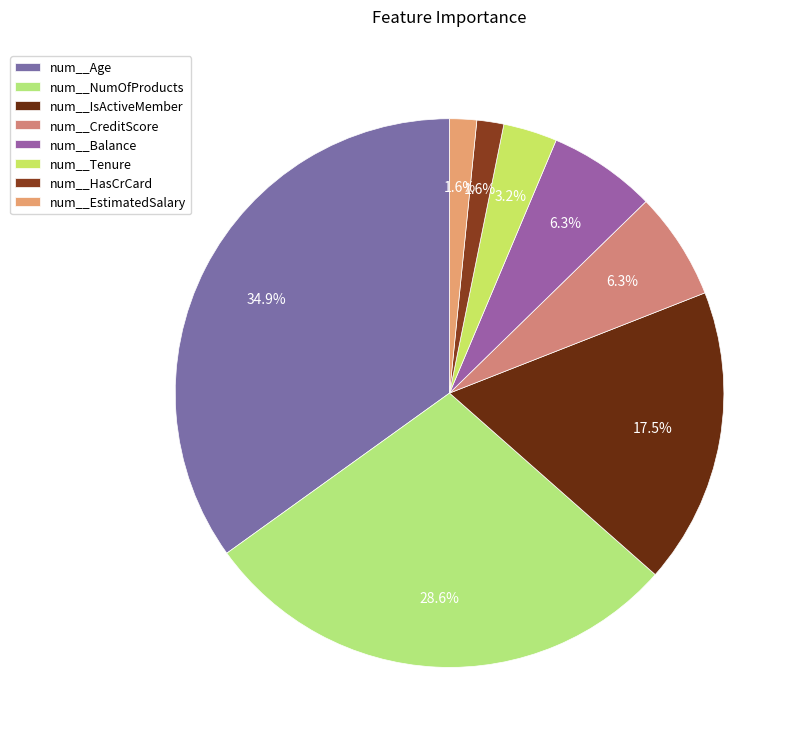

How many slices are in this pie chart?

8